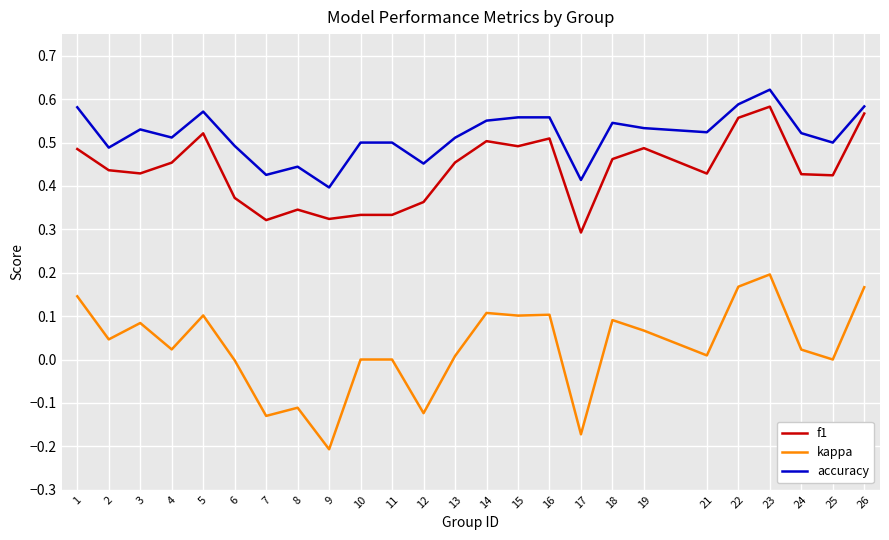

Which series has the largest range (max minus min)?

kappa